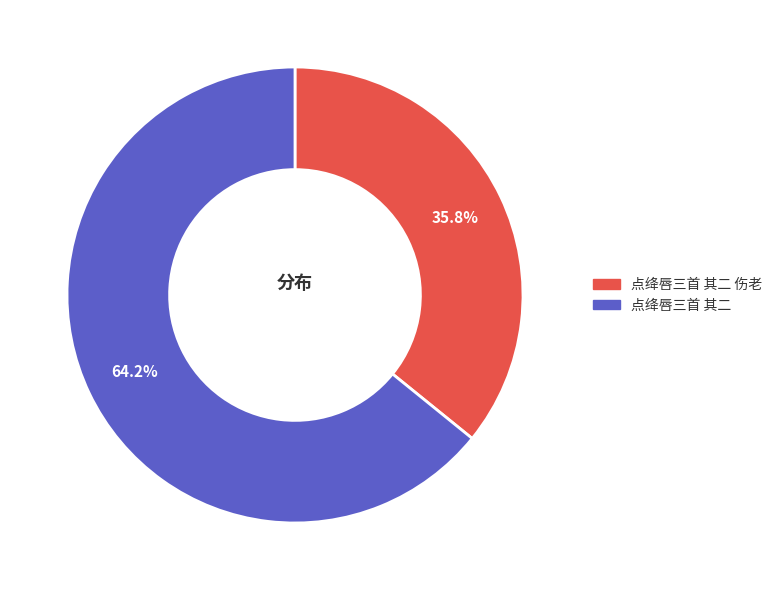

Does any single category account for the majority?

Yes